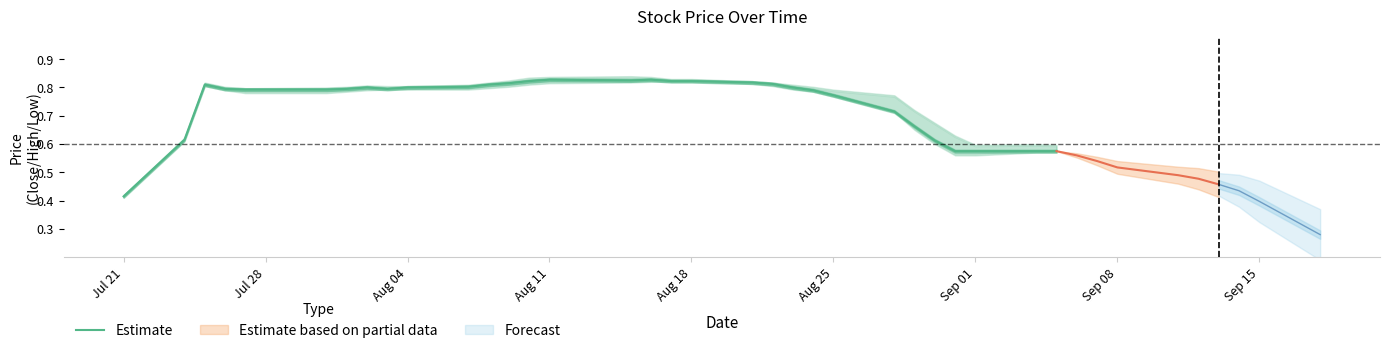

Which category has the lowest value in the Estimate series?

Jul 21